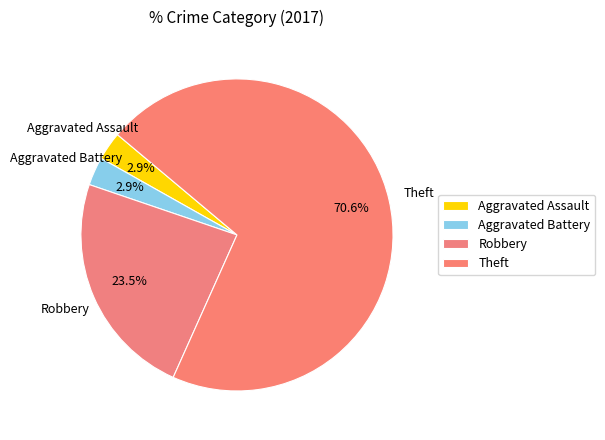

How many segments does this pie chart have?

4